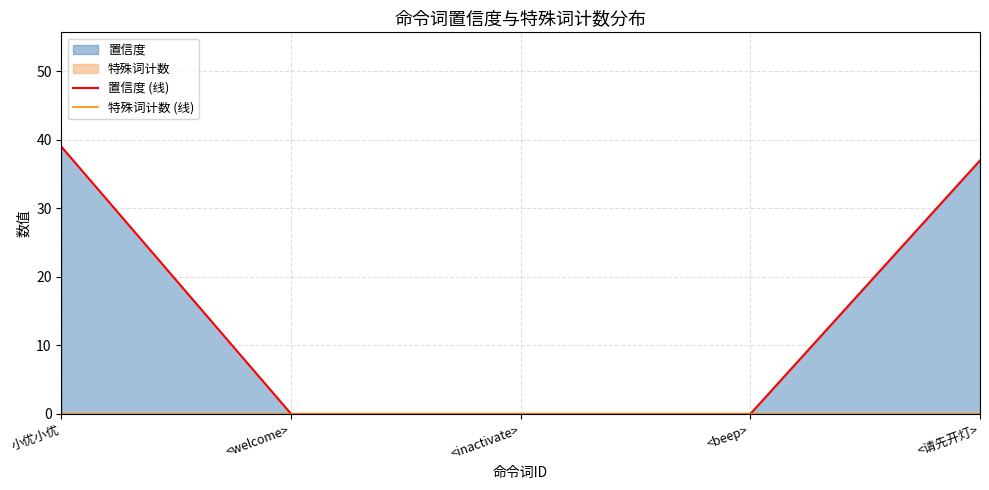

What is the greatest value displayed?

39